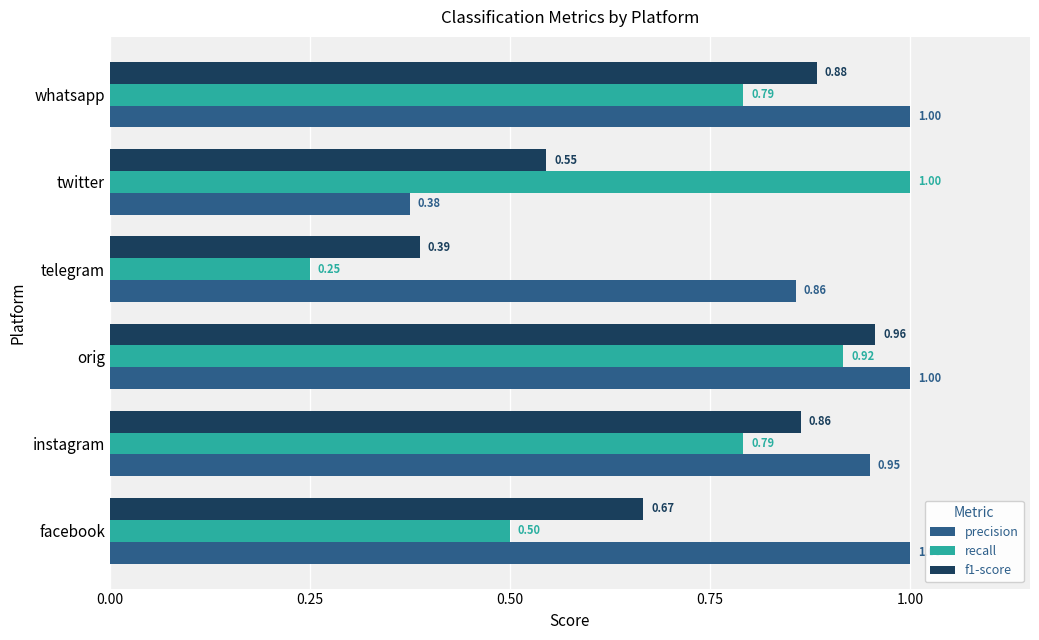

List the labels in order of f1-score value, smallest first.

telegram, twitter, facebook, instagram, whatsapp, orig